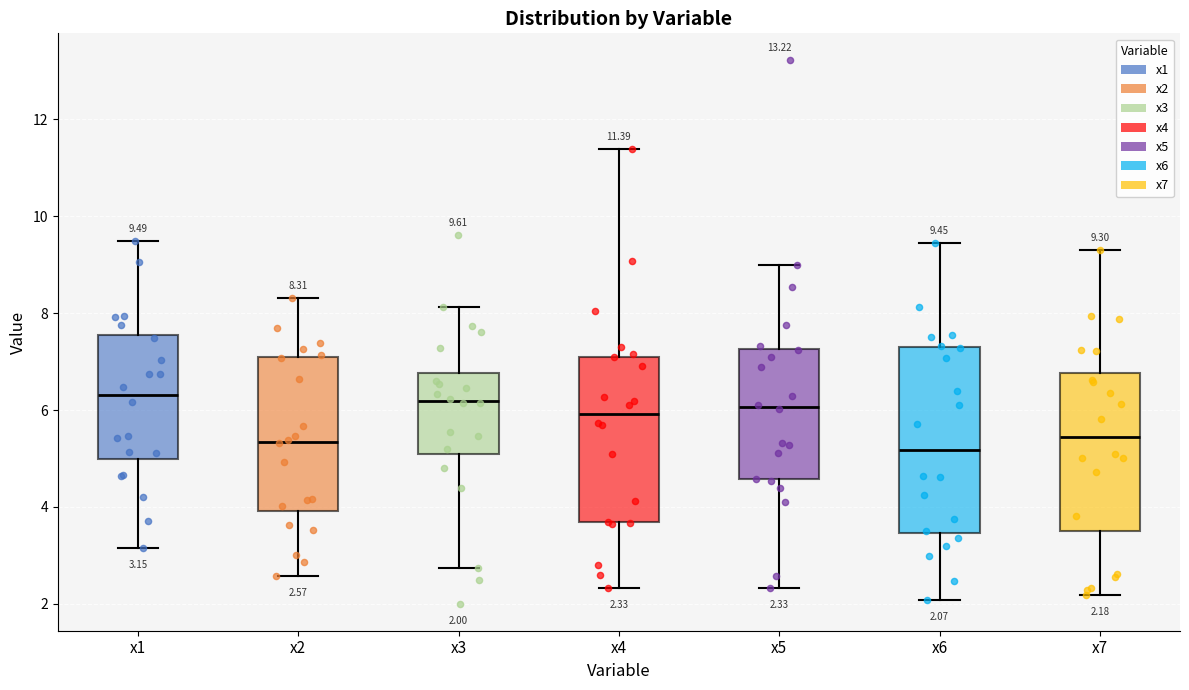

Which box is the tallest, from its lower edge to its upper edge?

x6